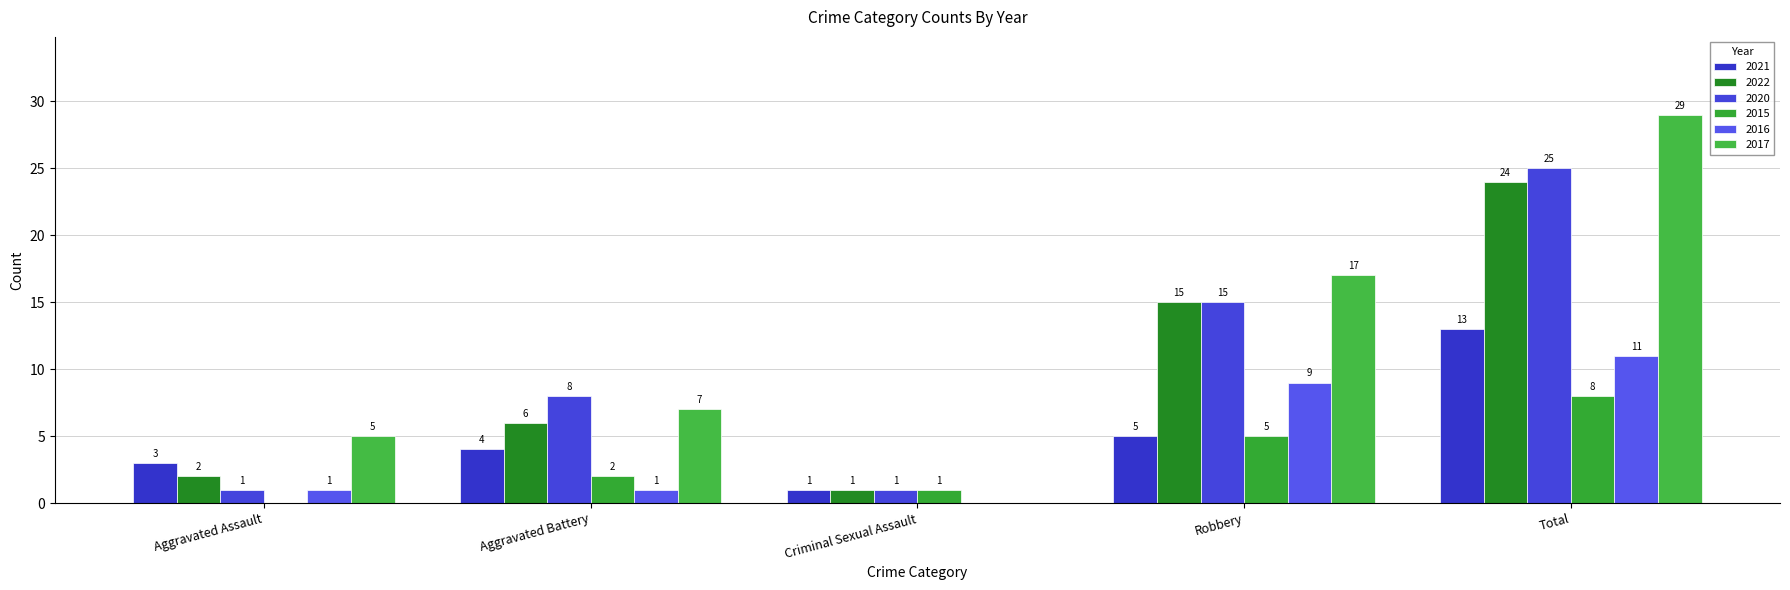

Count the number of data series in this chart.

6